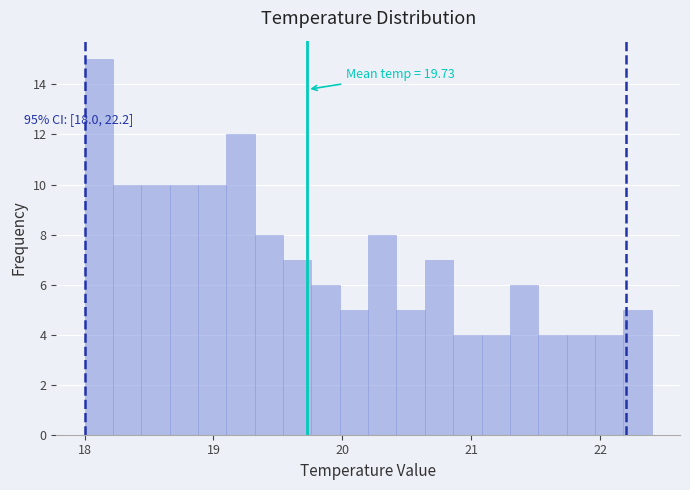

Read against the x-axis, roughly where is the centre of the tallest bar?

18.1